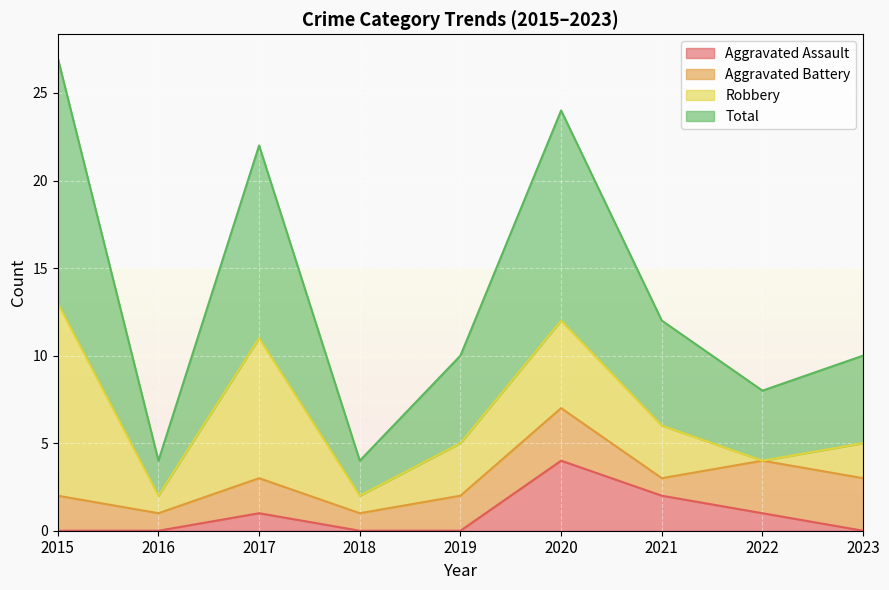

What are all the series names shown in the legend?

Aggravated Assault, Aggravated Battery, Robbery, Total